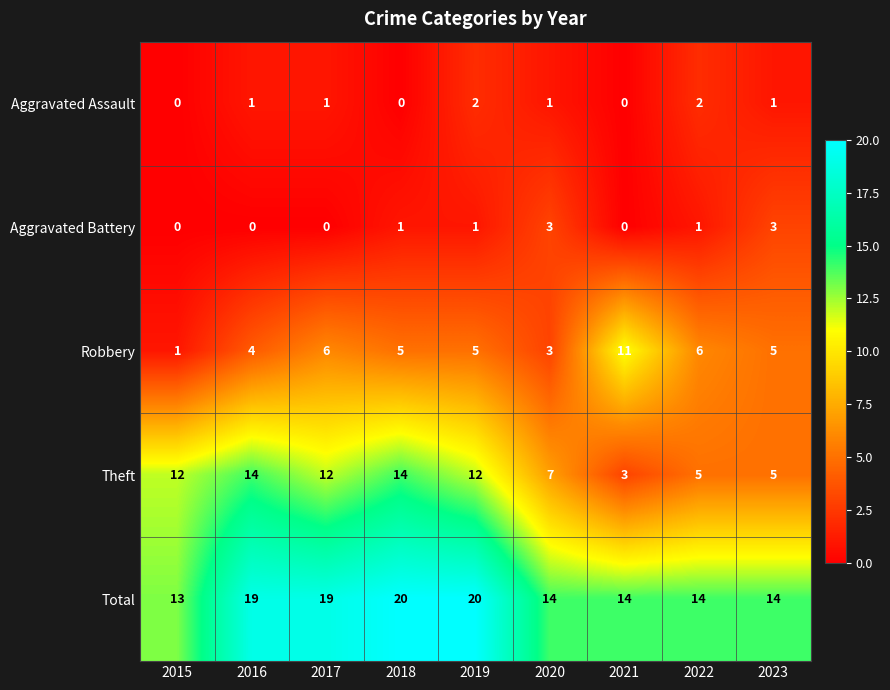

True or false: Total has a value of 24 at 2020.

False